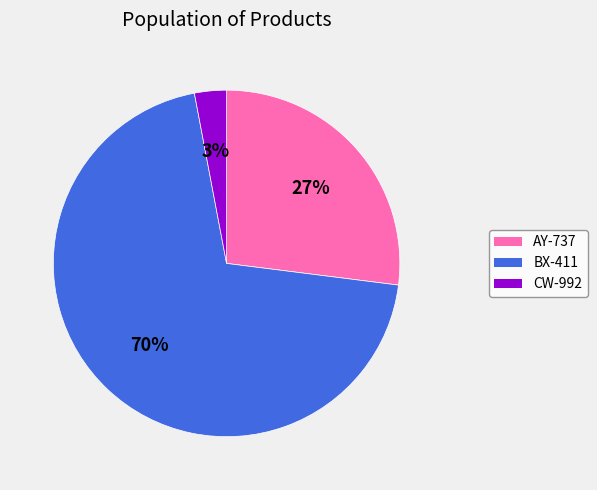

To the nearest percent, what is the average slice percentage?

33%